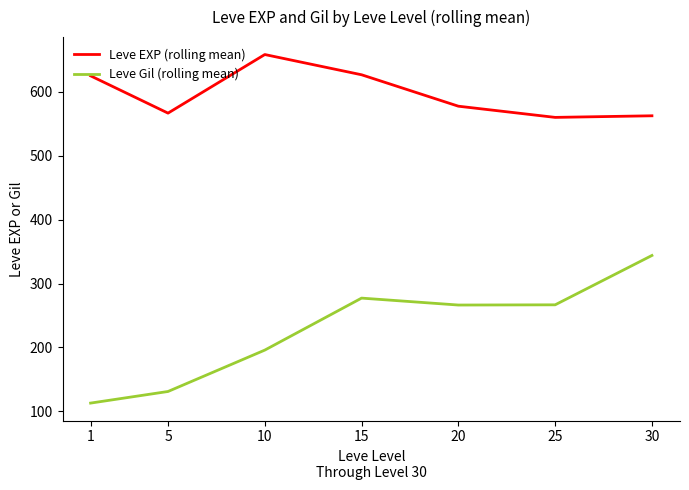

True or false: Leve Gil (rolling mean) and Leve EXP (rolling mean) intersect in this chart.

False